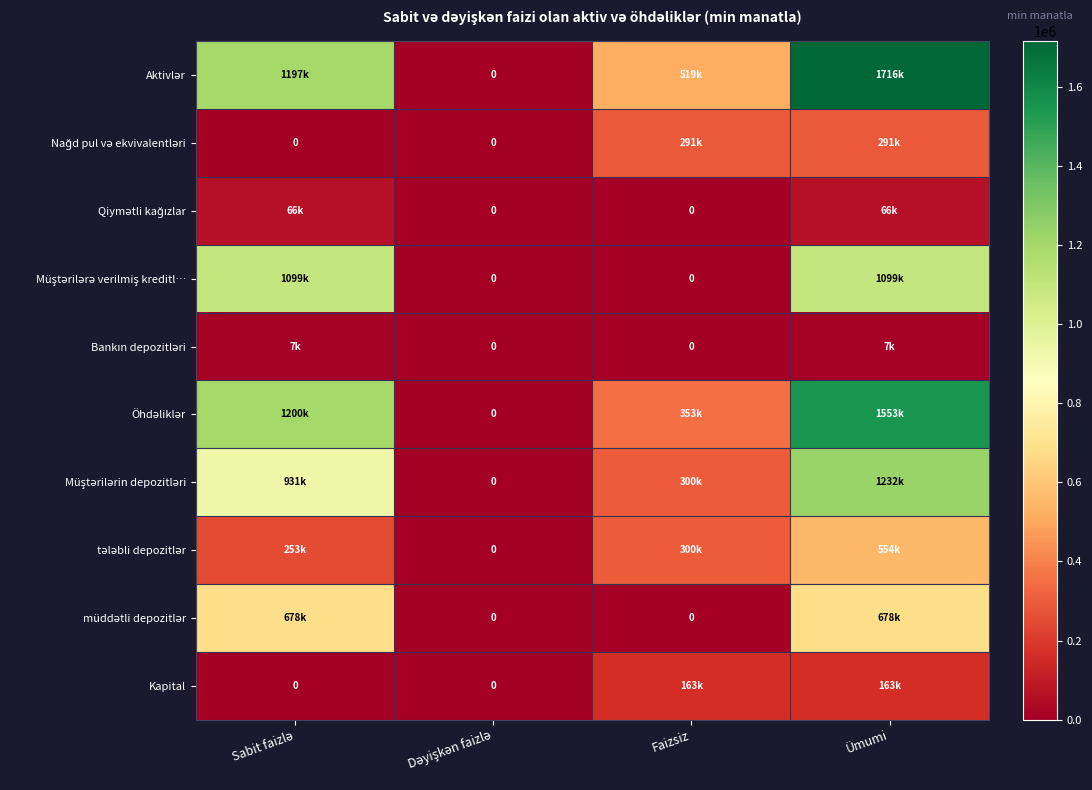

Is the value of müddətli depozitlər at Dəyişkən faizlə greater than the value of Qiymətli kağızlar at Ümumi?

No